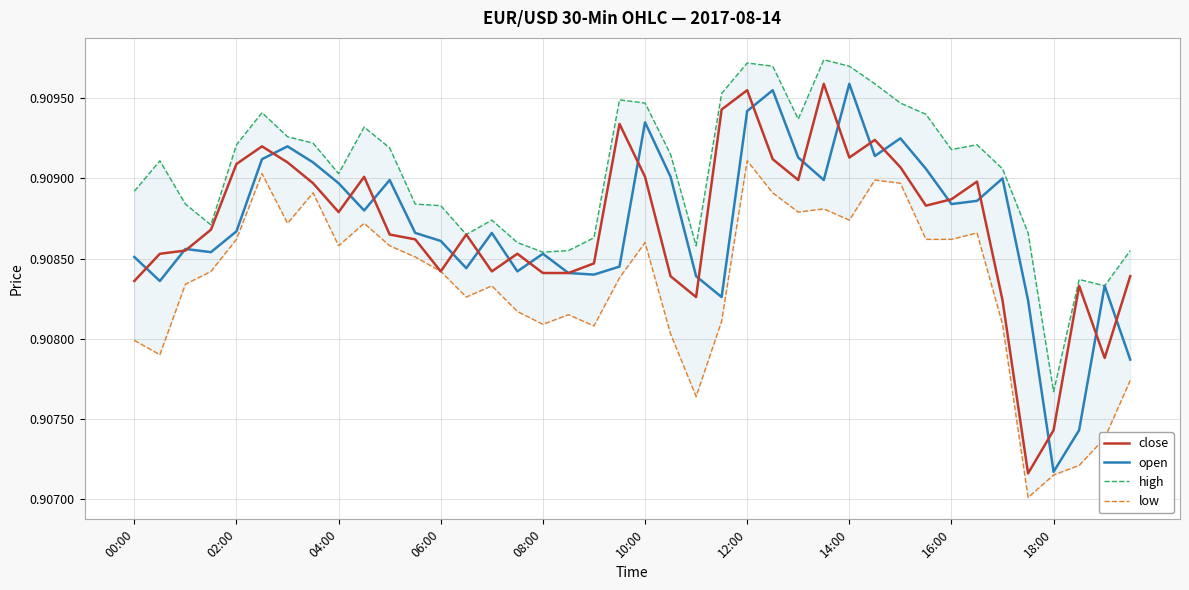

What is the approximate value of close at 33?

0.9